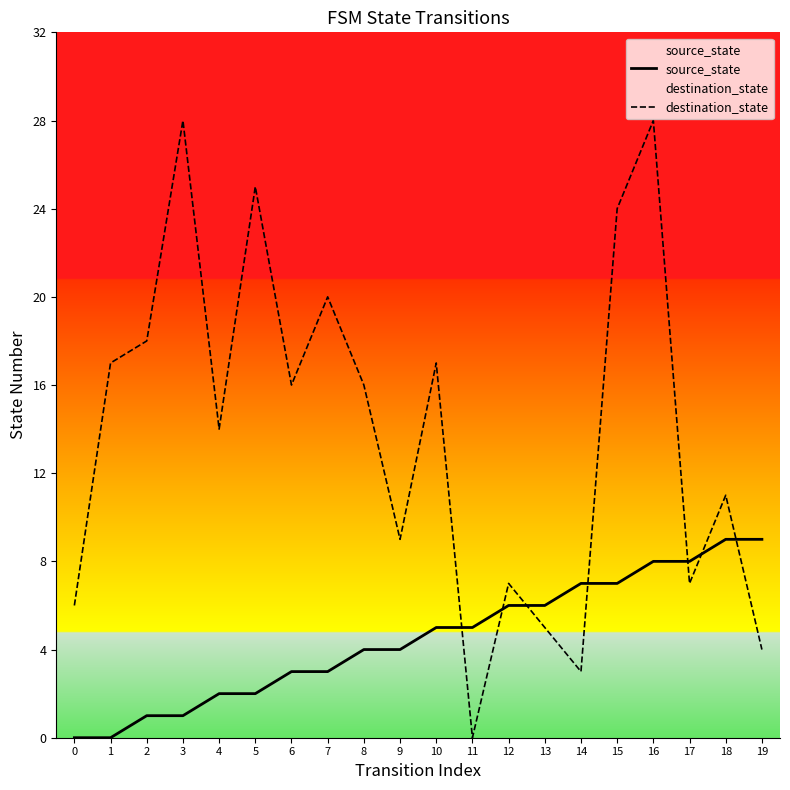

What is the total value across all series at 14?

10